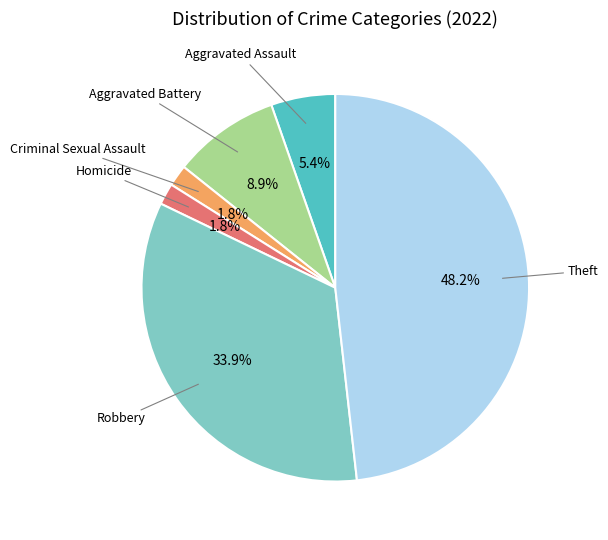

True or false: Aggravated Battery accounts for 9% of the total.

True